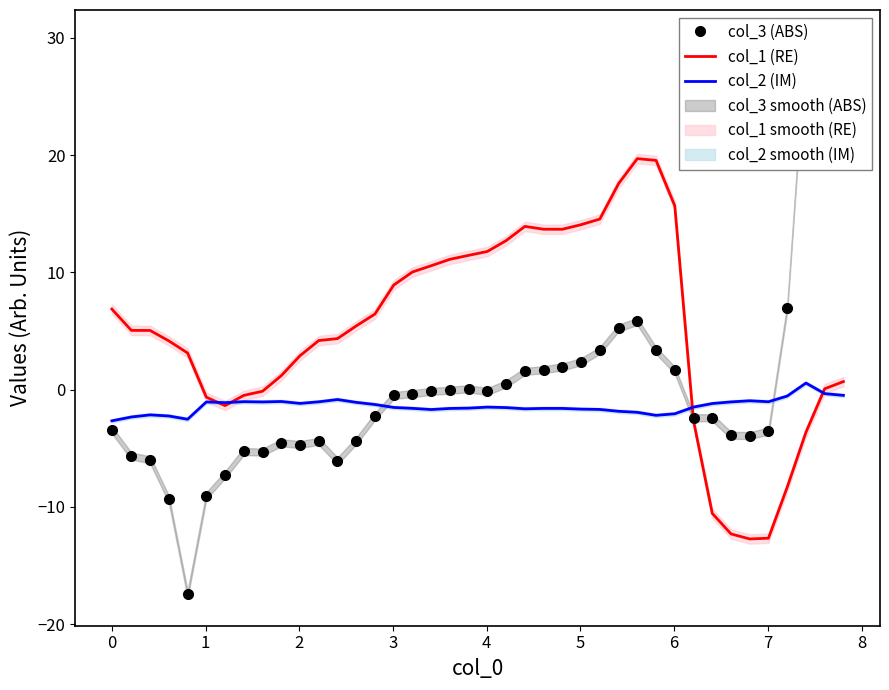

What is the maximum value for col_1 (RE)?

19.7